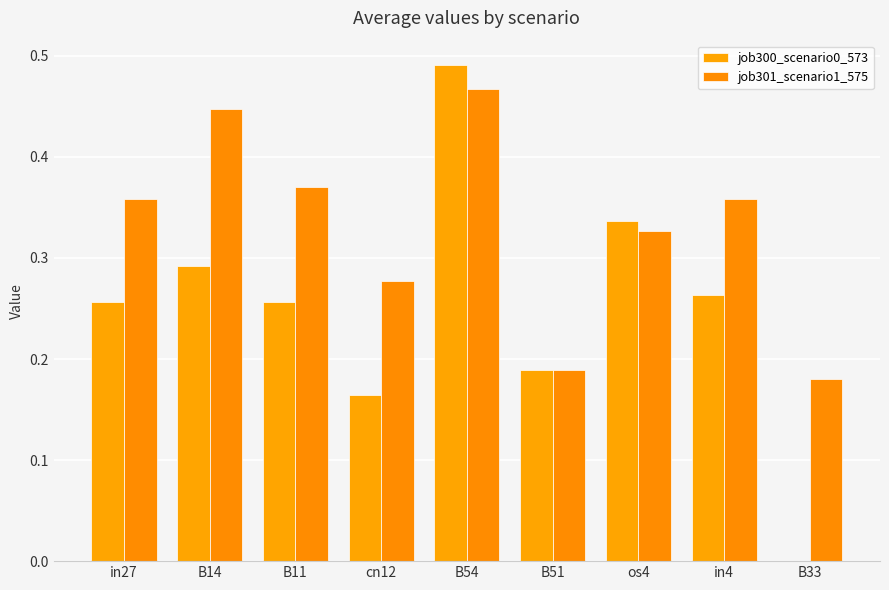

How many groups of bars are there?

9